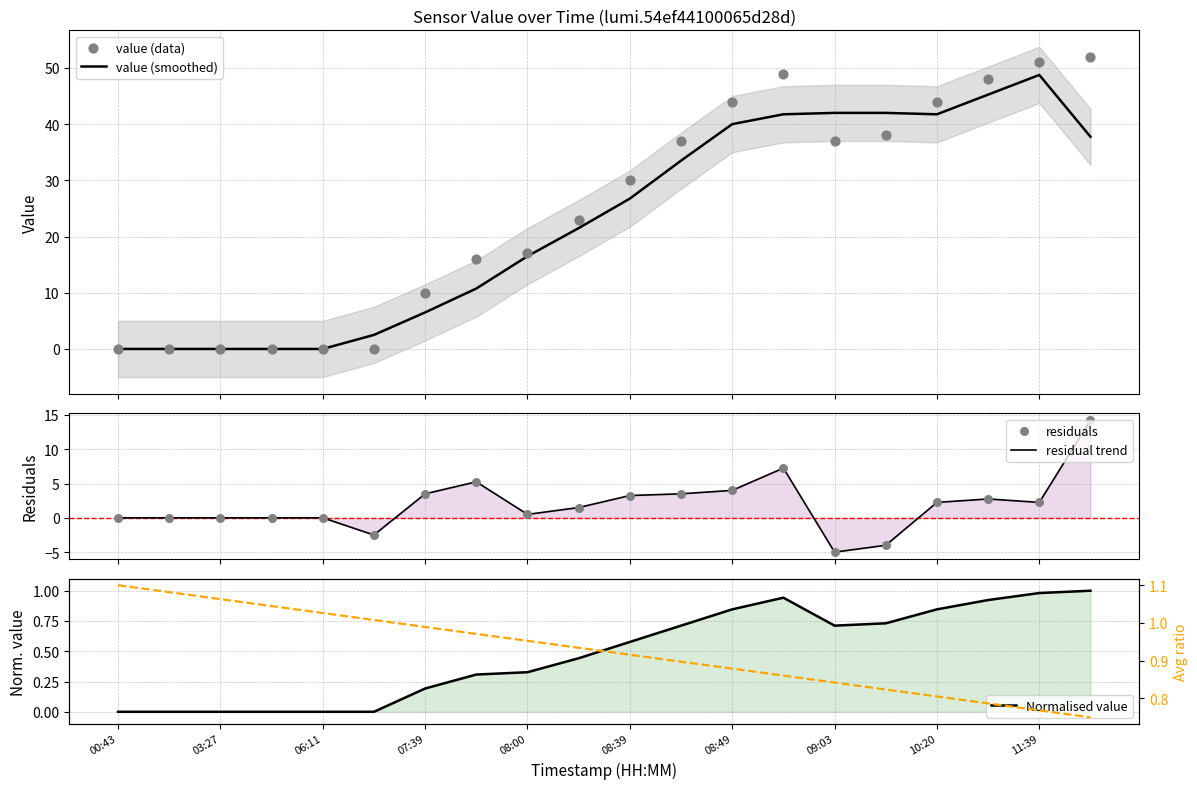

Which series has the largest total across all categories?

value (data)